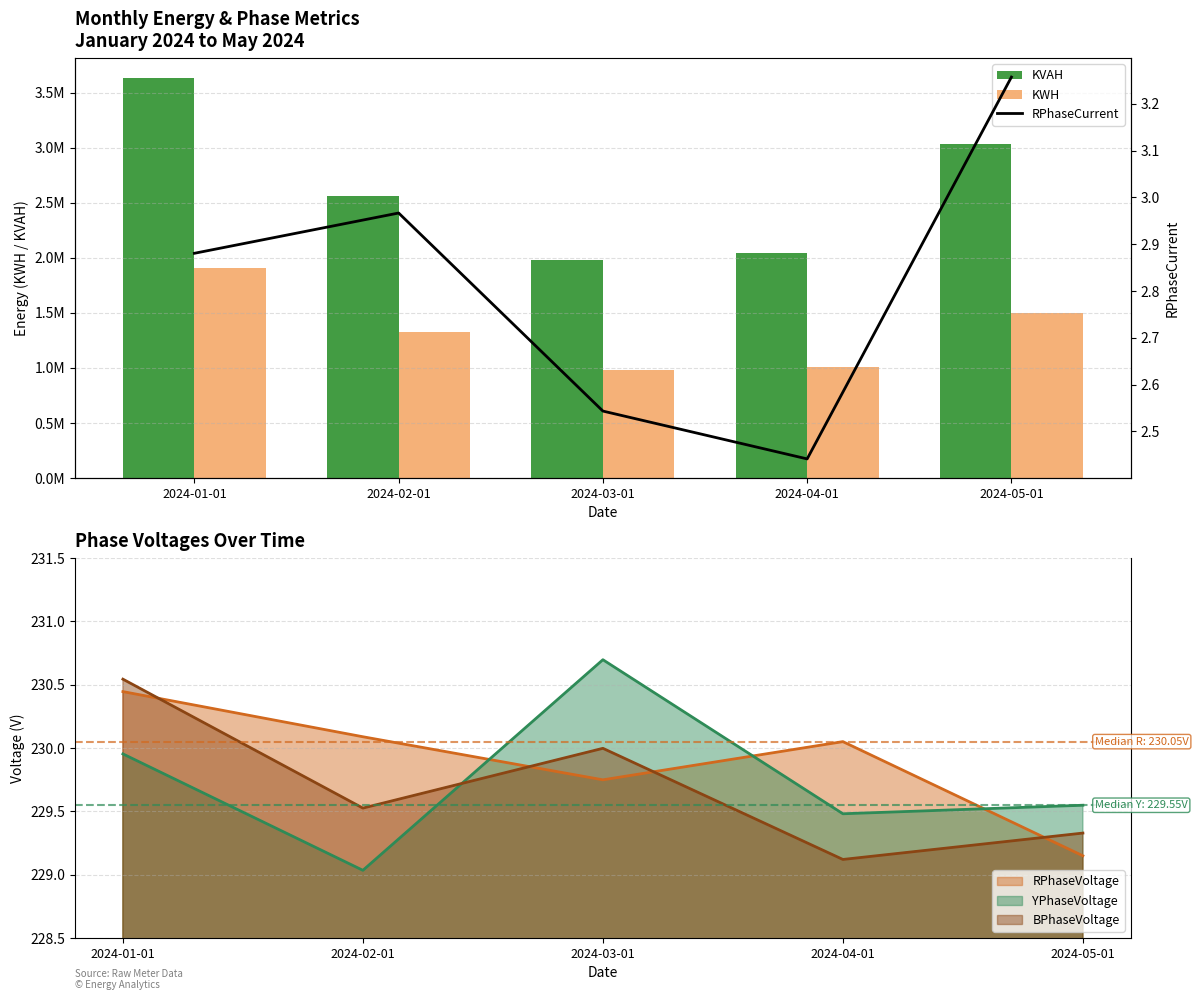

Rank the series by their average value, from highest to lowest.

KVAH, KWH, RPhaseCurrent